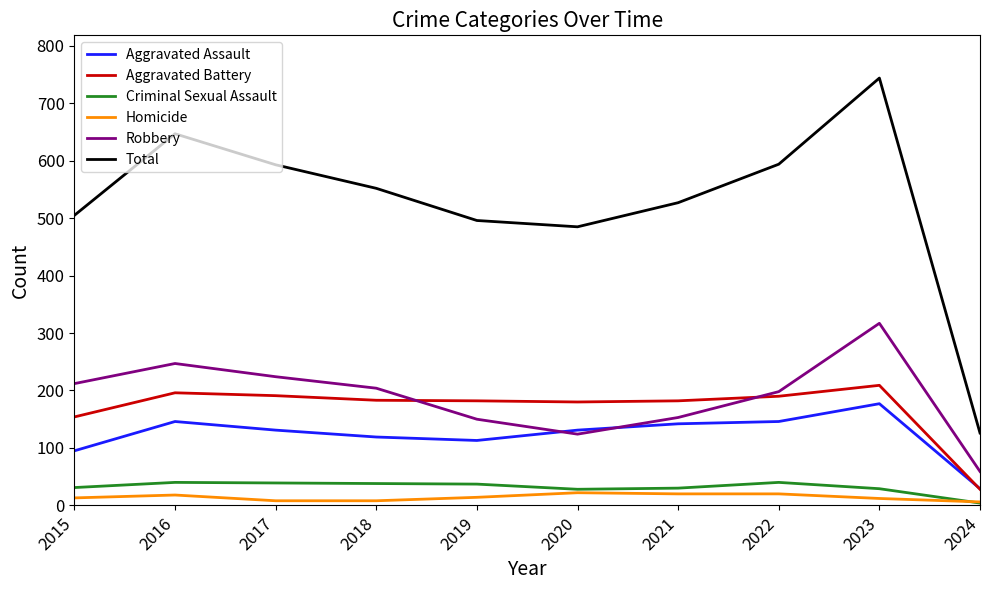

Which series has the largest range (max minus min)?

Total